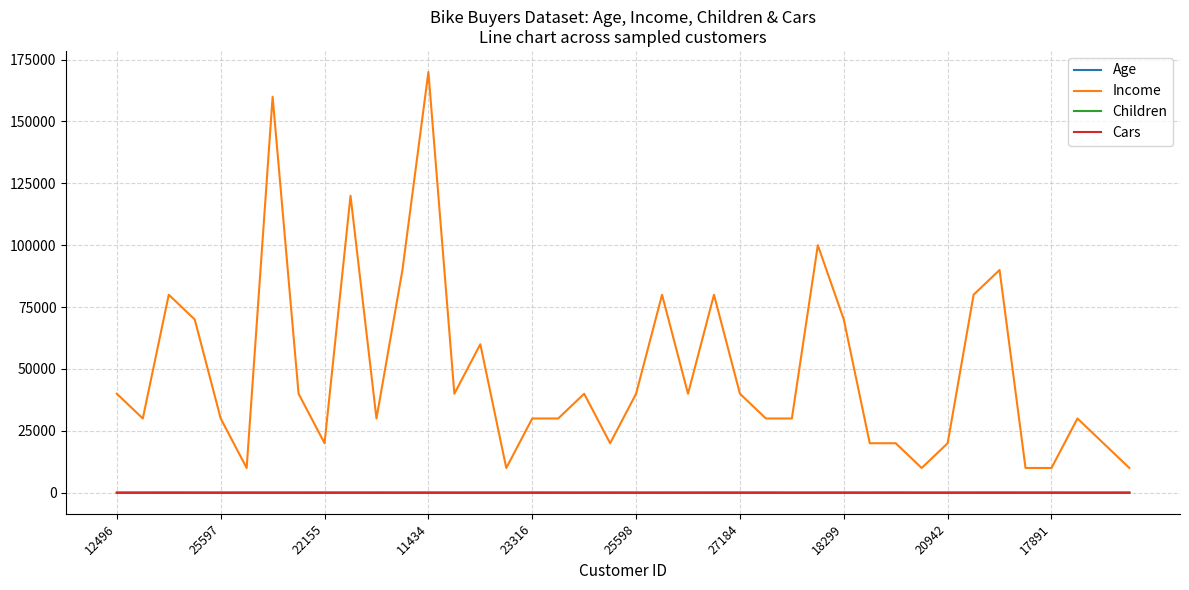

Which series has the widest spread of values?

Income